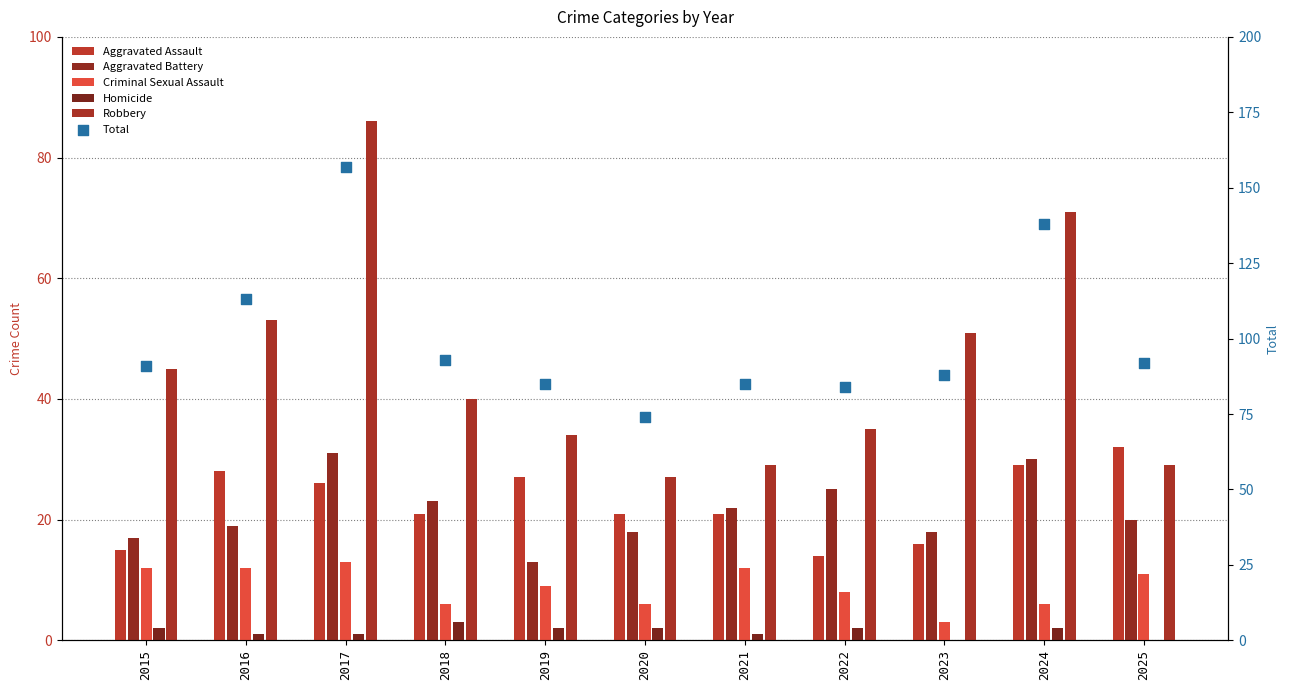

What is the total value across all series at 2019?

170